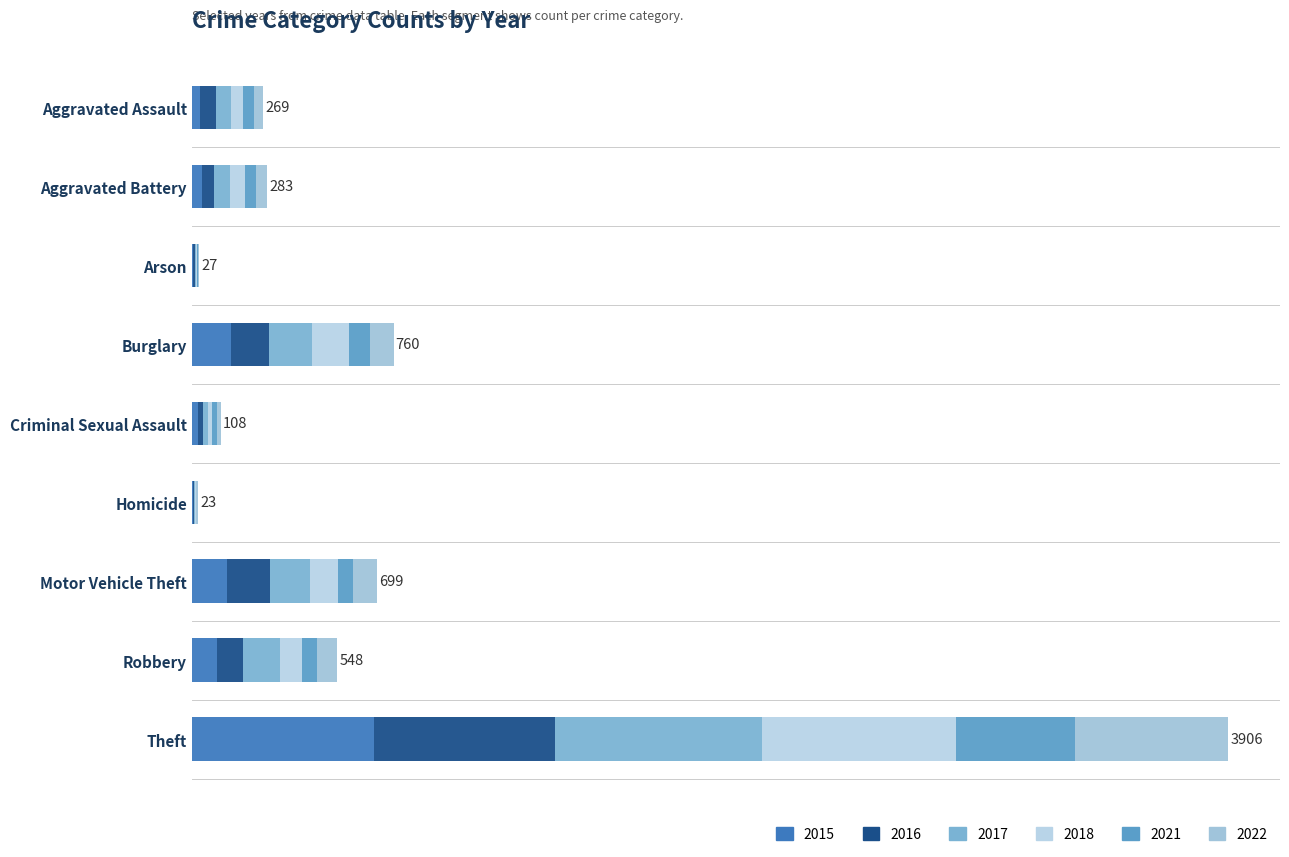

What value does the 2016 series have at Burglary?

143